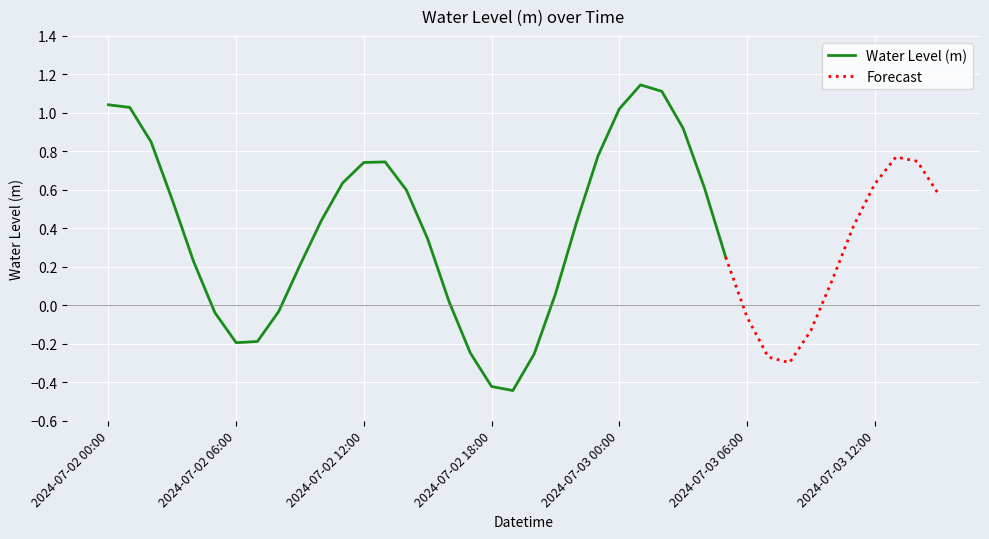

How many values are above zero?

28